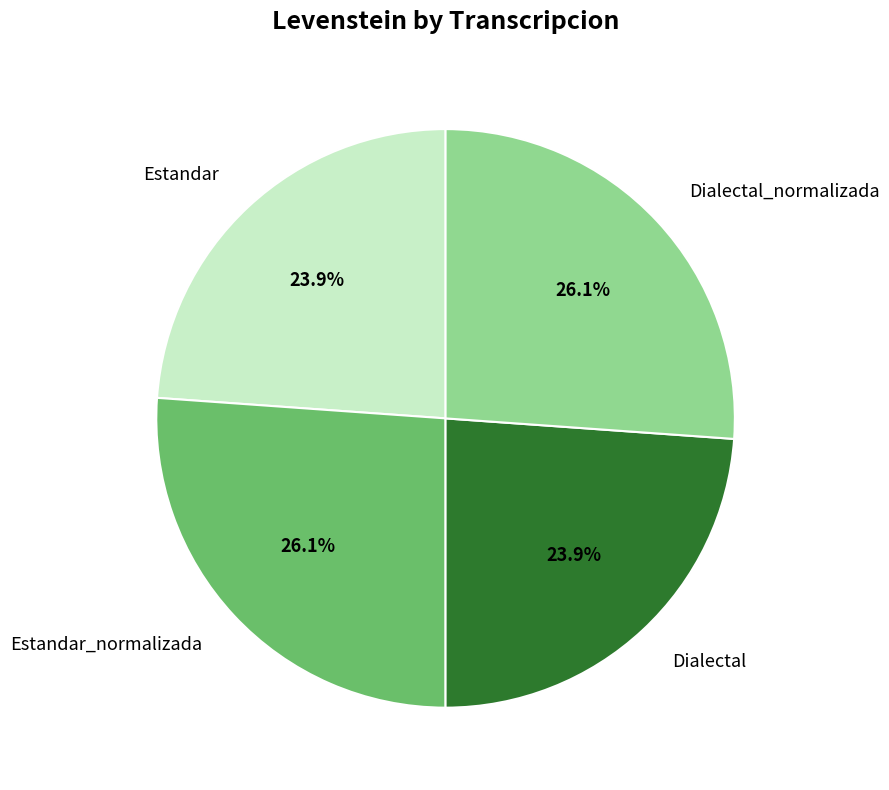

To the nearest percent, what is the difference between the largest and smallest slice percentages?

2%